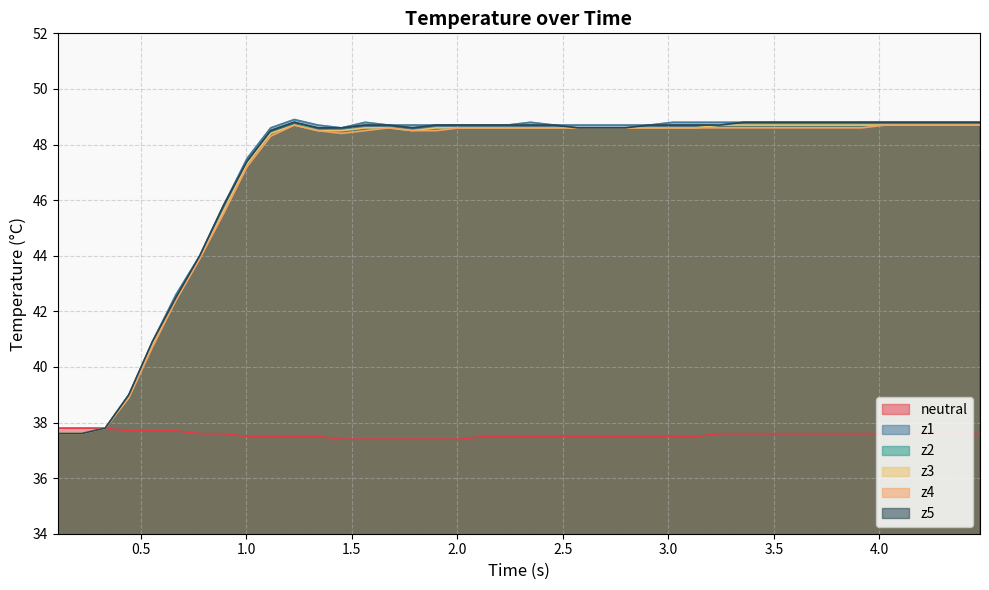

What is the maximum value for z5?

48.8